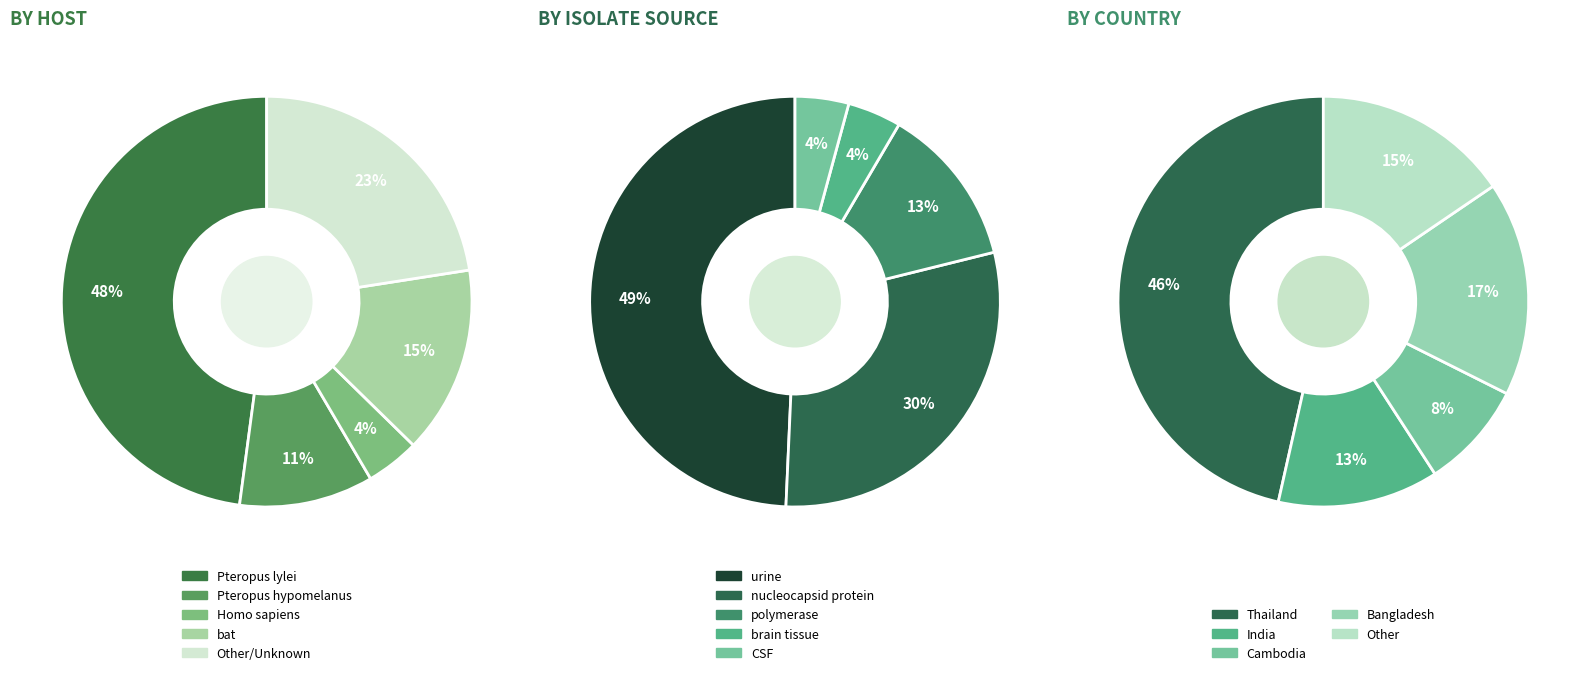

What portion of the pie excludes 32?

98.0%